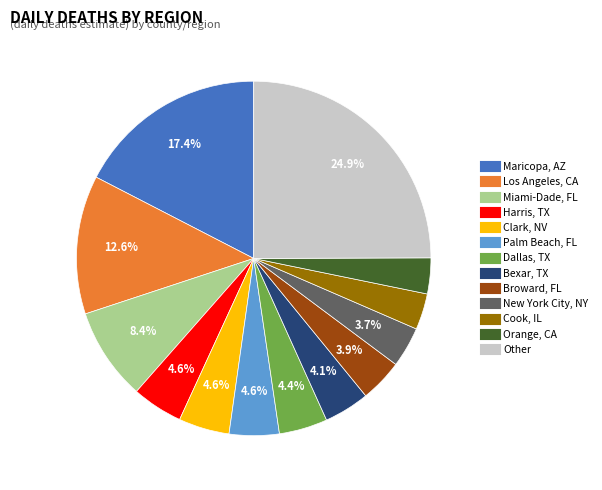

What percentage is NOT represented by Other?

75.1%